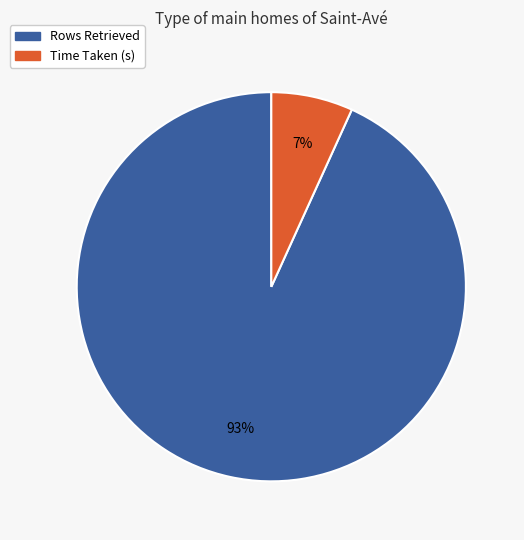

Which has a higher value, Rows Retrieved or Time Taken (s)?

Rows Retrieved